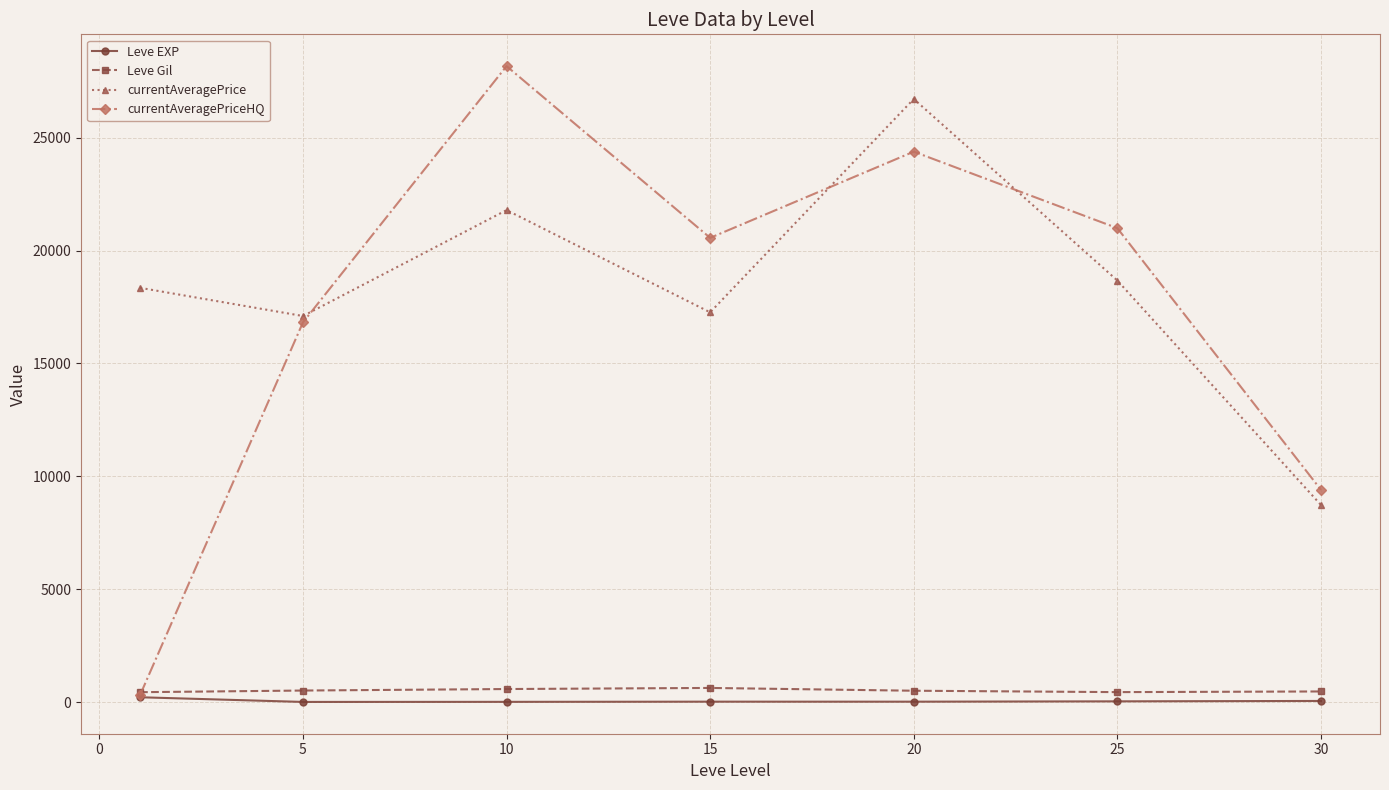

What is the difference between the second highest and minimum values in the Leve EXP series?

43.3